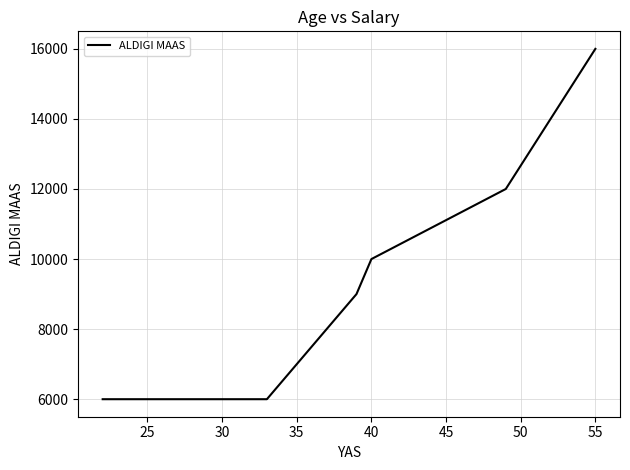

At which label does the data first exceed 9000?

40